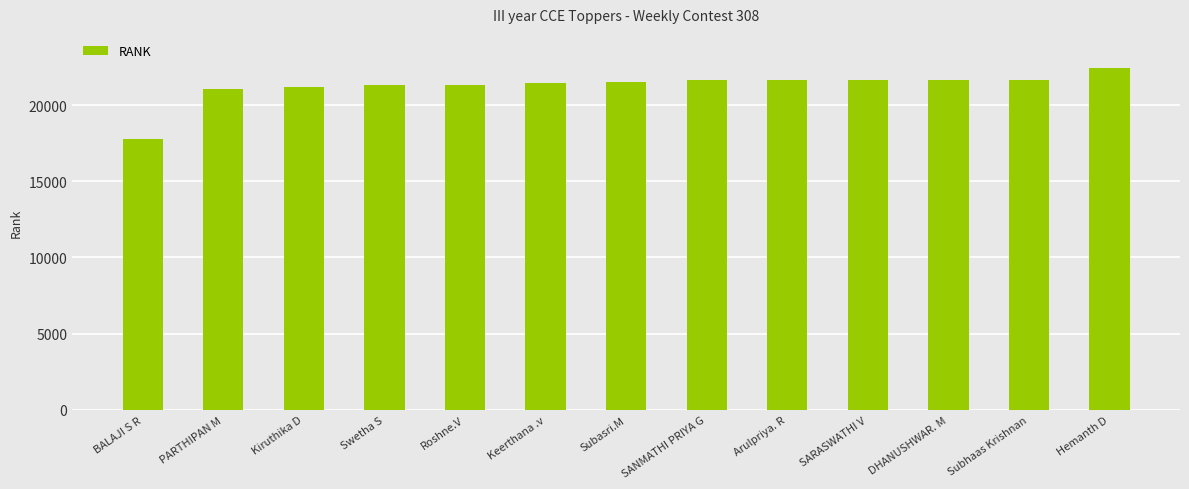

True or false: the data shows 21207 at Kiruthika D.

True